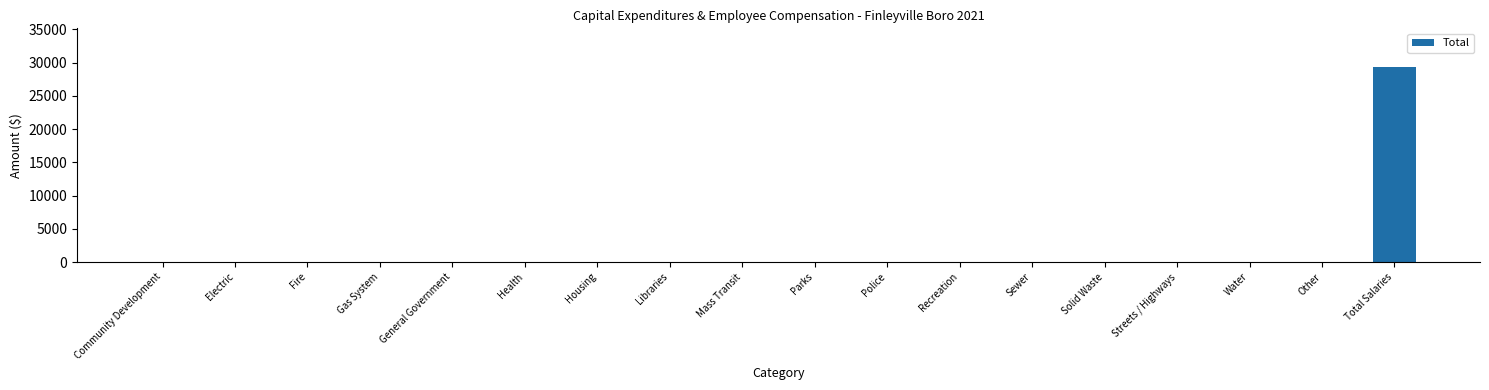

What is the maximum value shown in the chart?

29291